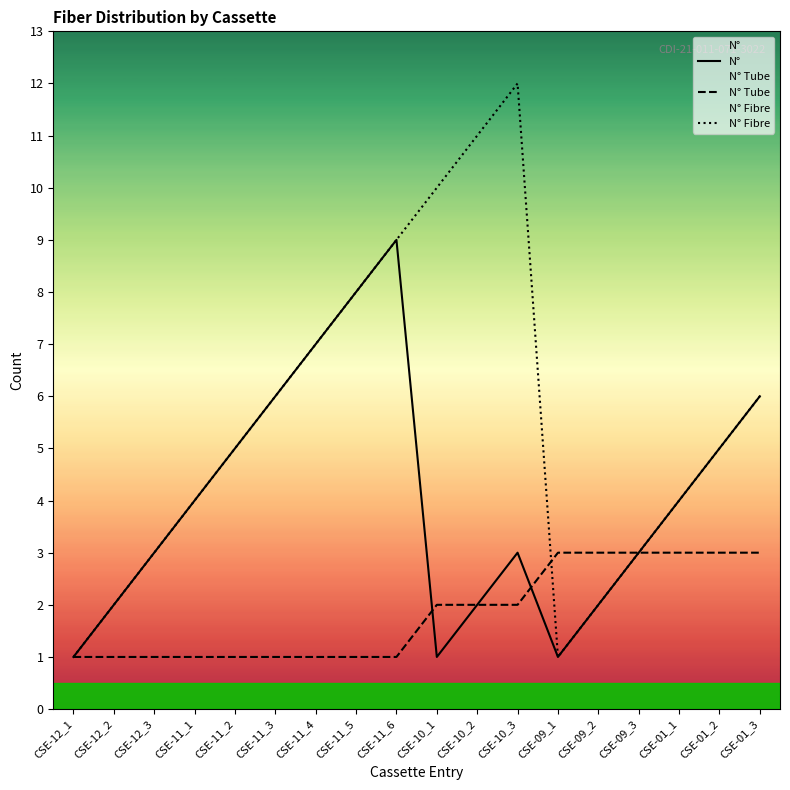

What is the lowest value of the N° Fibre series?

1